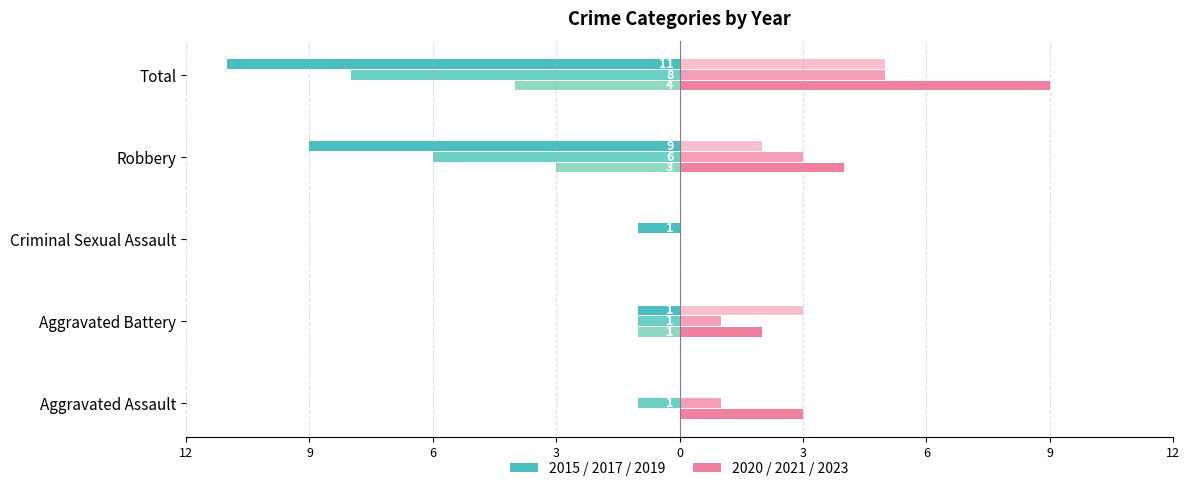

At Criminal Sexual Assault, list the series in order from largest to smallest.

2017, 2019, 2020, 2021, 2023, 2015